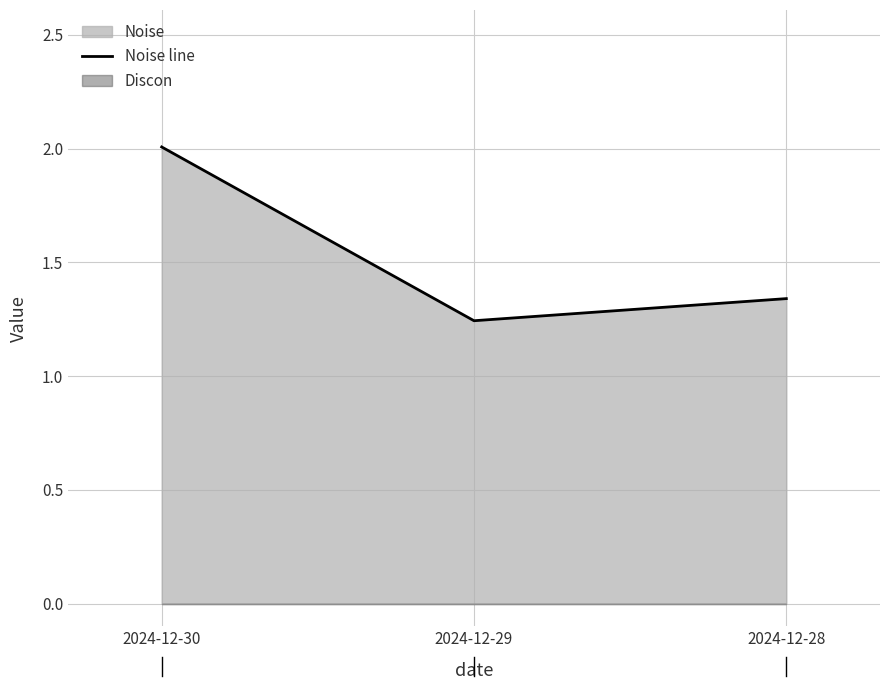

What is the ratio of the value at 2024-12-30 to the value at 2024-12-29?

1.6